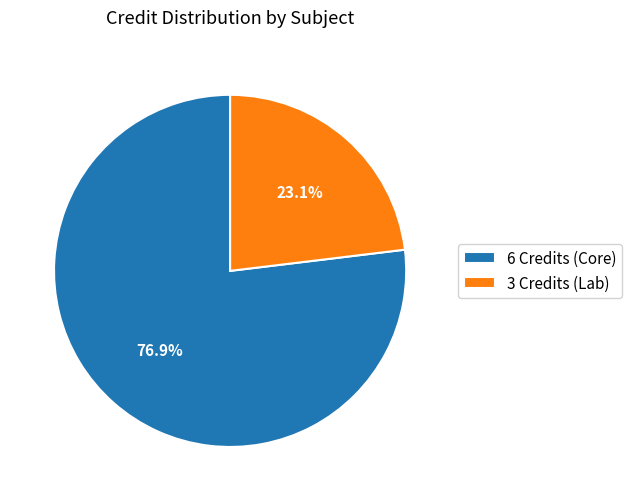

Which slice is the smallest?

3 Credits (Lab)